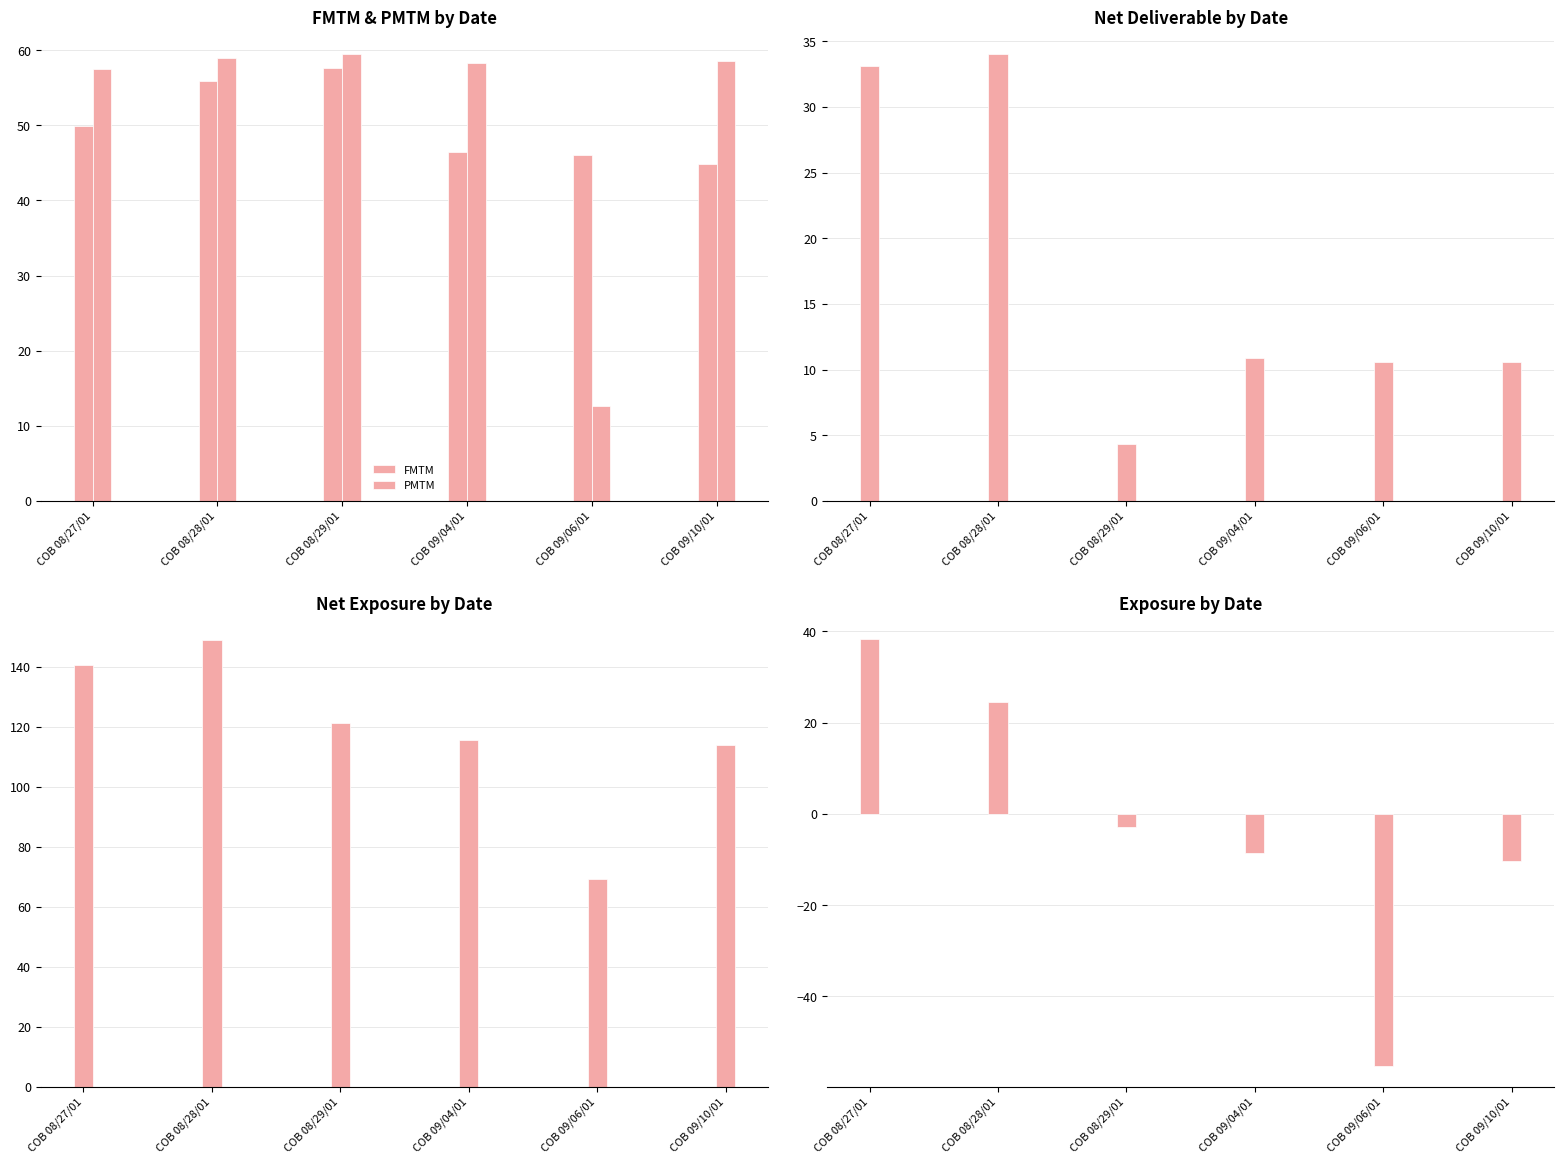

What is the difference between the Net Exp. values at COB 08/27/01 and COB 08/29/01?

19.1